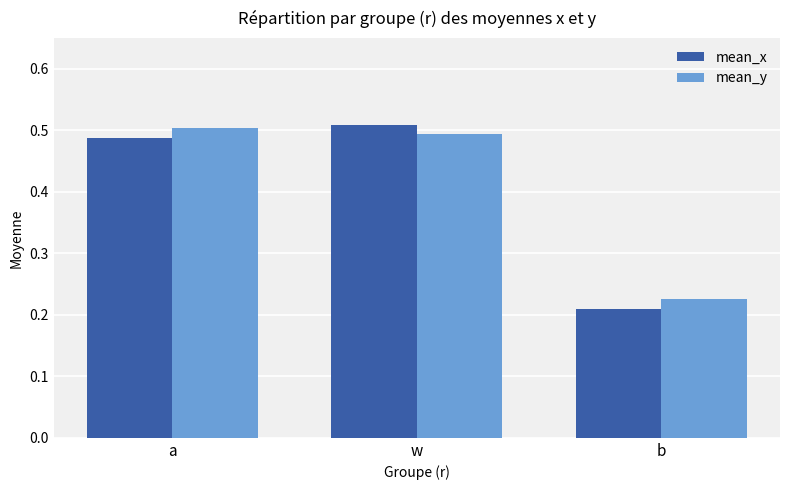

Does the chart contain stacked bars?

No